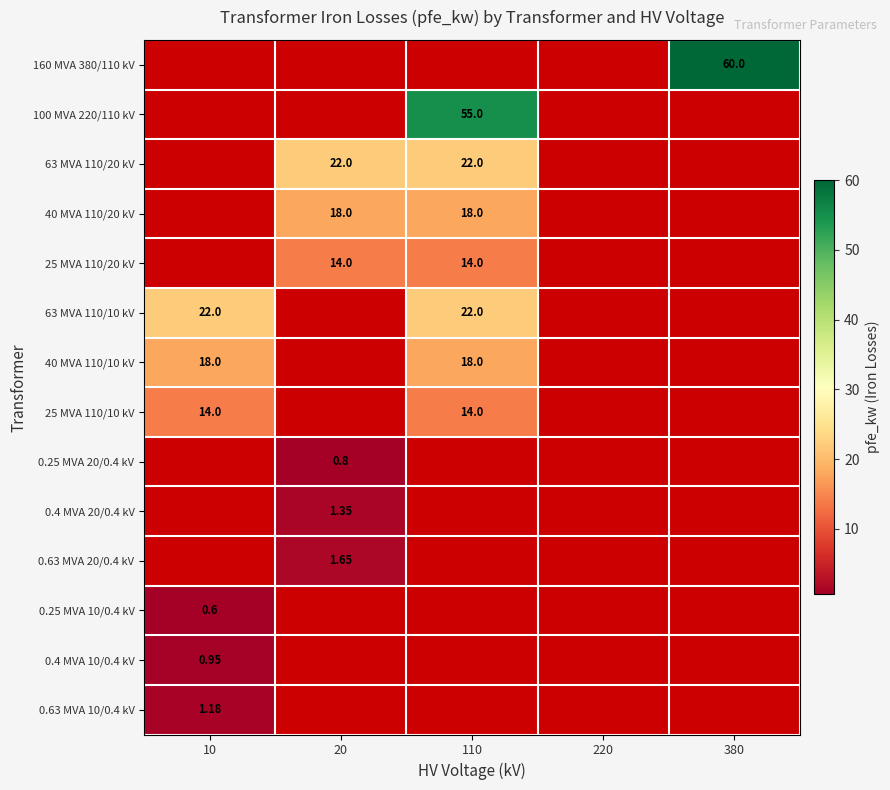

Is the value of 0.4 MVA 10/0.4 kV at 220 greater than the value of 40 MVA 110/10 kV at 110?

No